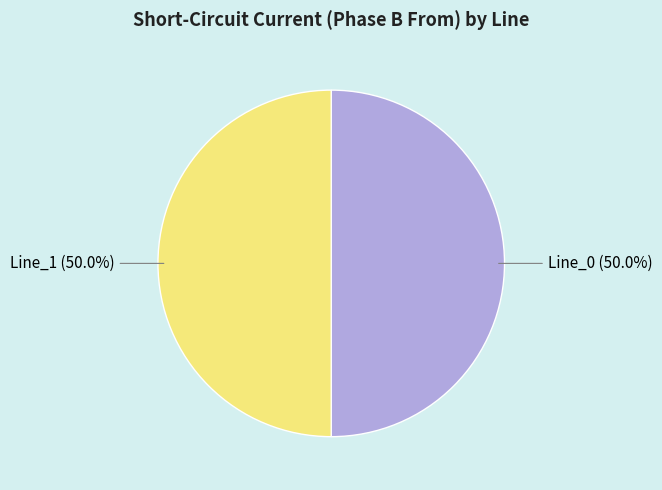

How many slices are in this pie chart?

2